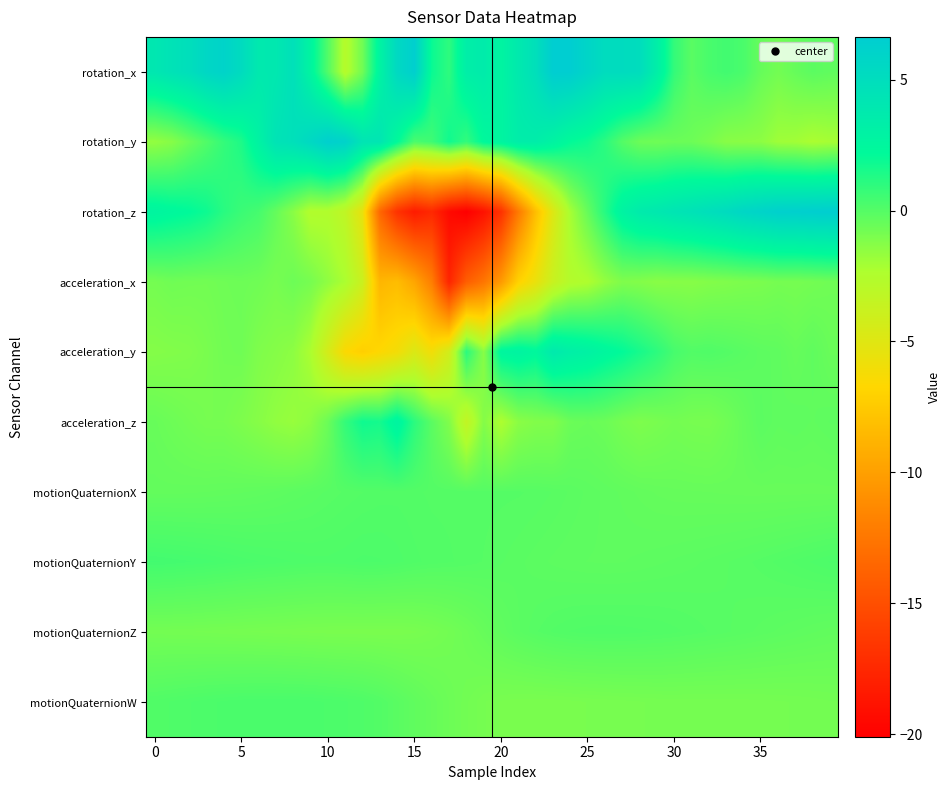

Which series has the largest total across all categories?

rotation_x